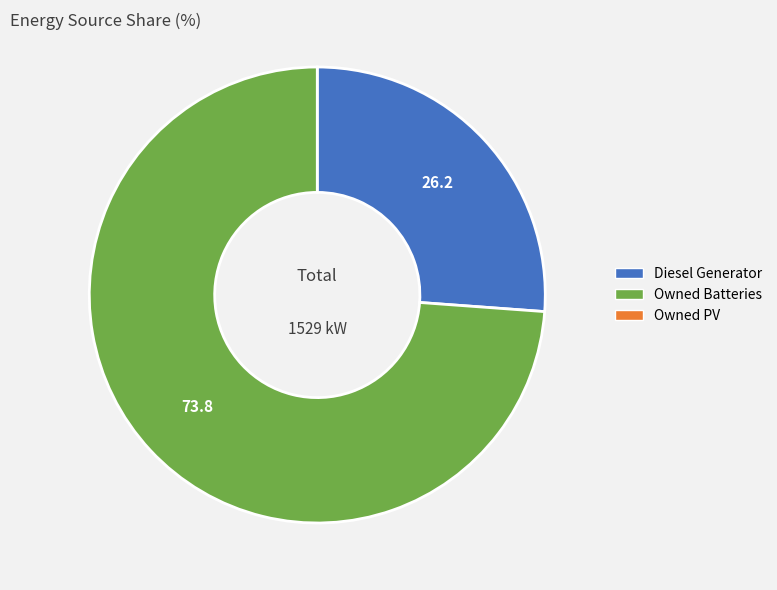

Is there a majority slice in this chart?

Yes